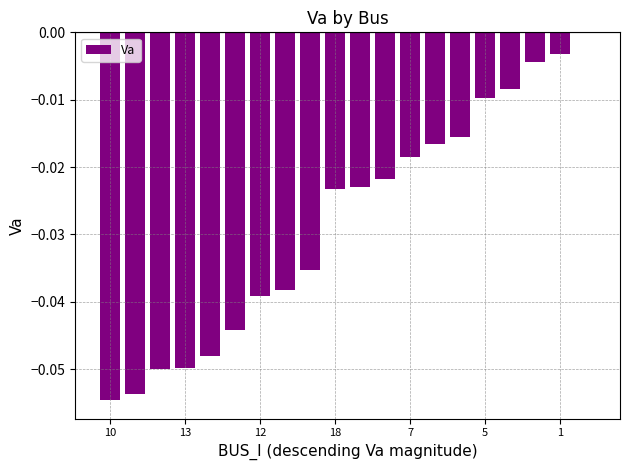

Count the number of categories in the chart.

20